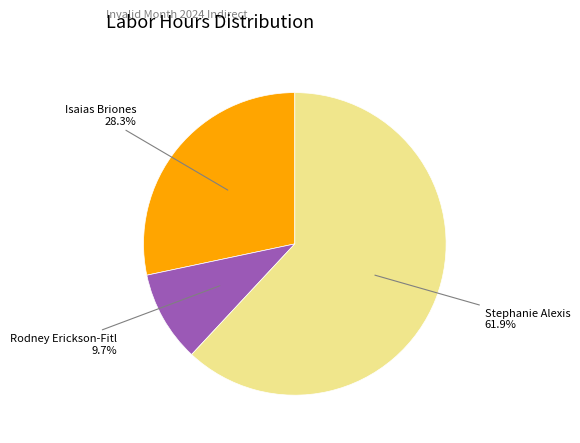

The Rodney Erickson-Fitl slice represents 10% of the pie. True or false?

True